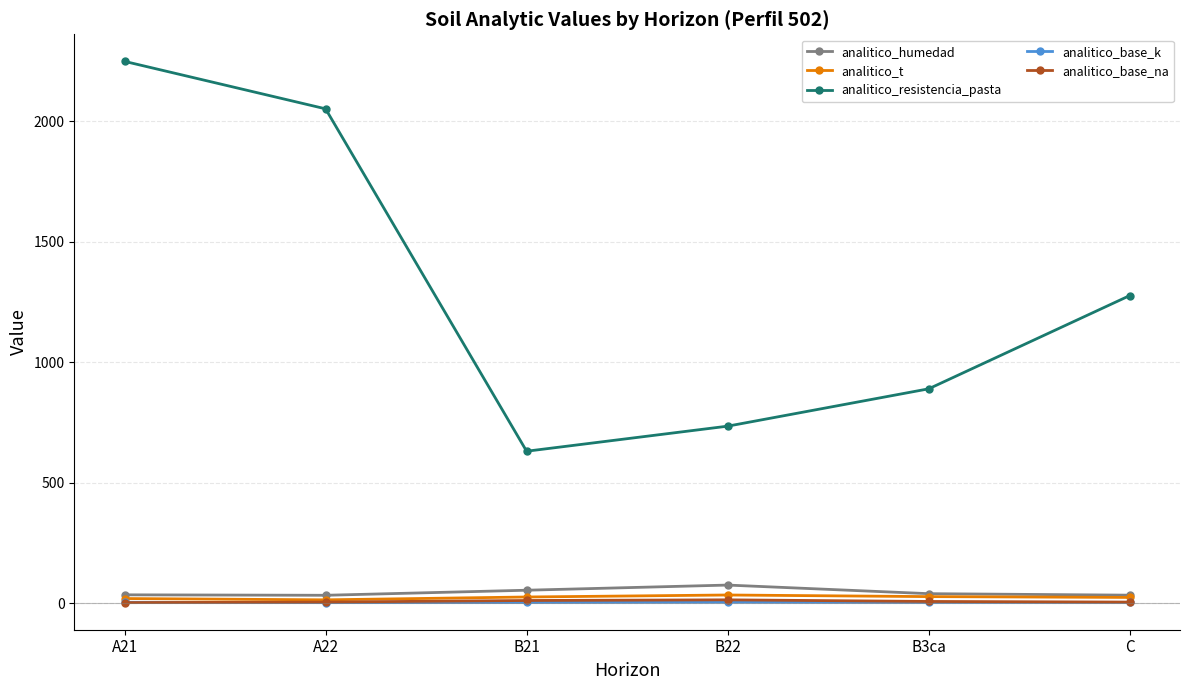

The value of analitico_base_na at A21 is 2.5. True or false?

True